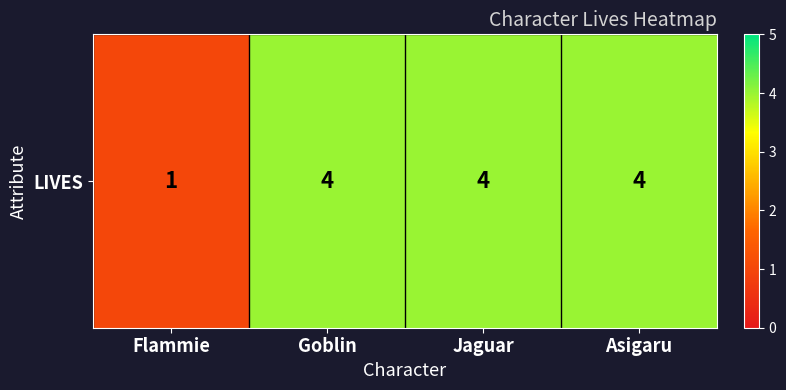

How many categories are shown in the chart?

4